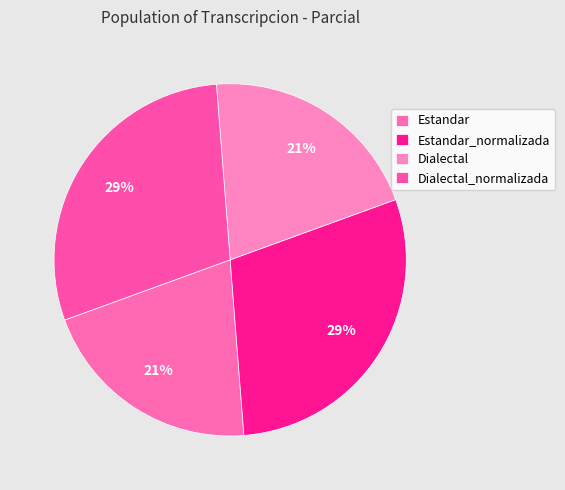

Which slice is the smallest?

Estandar